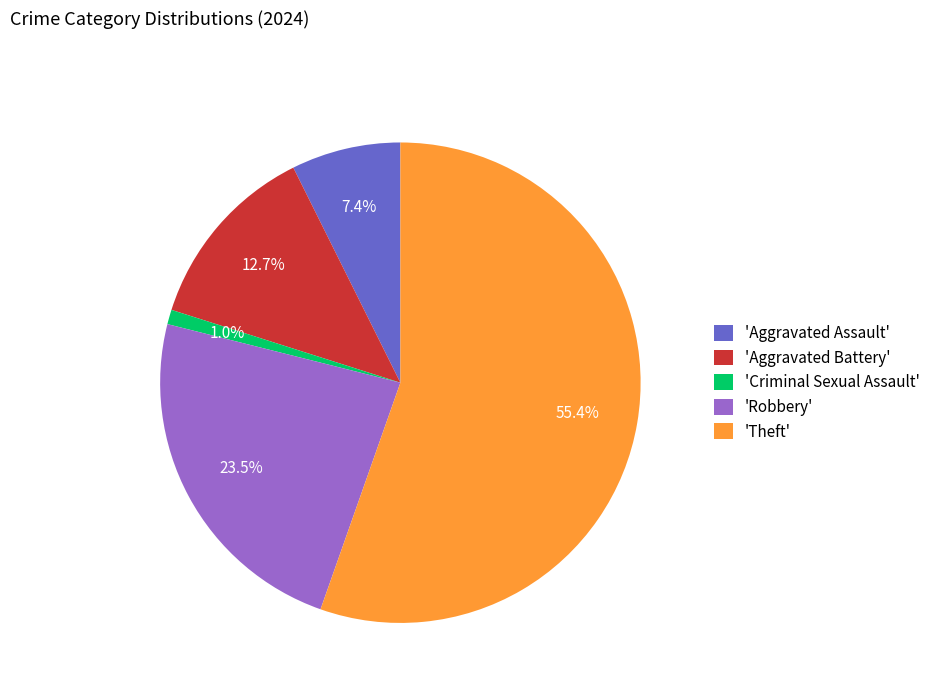

What percentage is NOT represented by 'Criminal Sexual Assault'?

99.0%